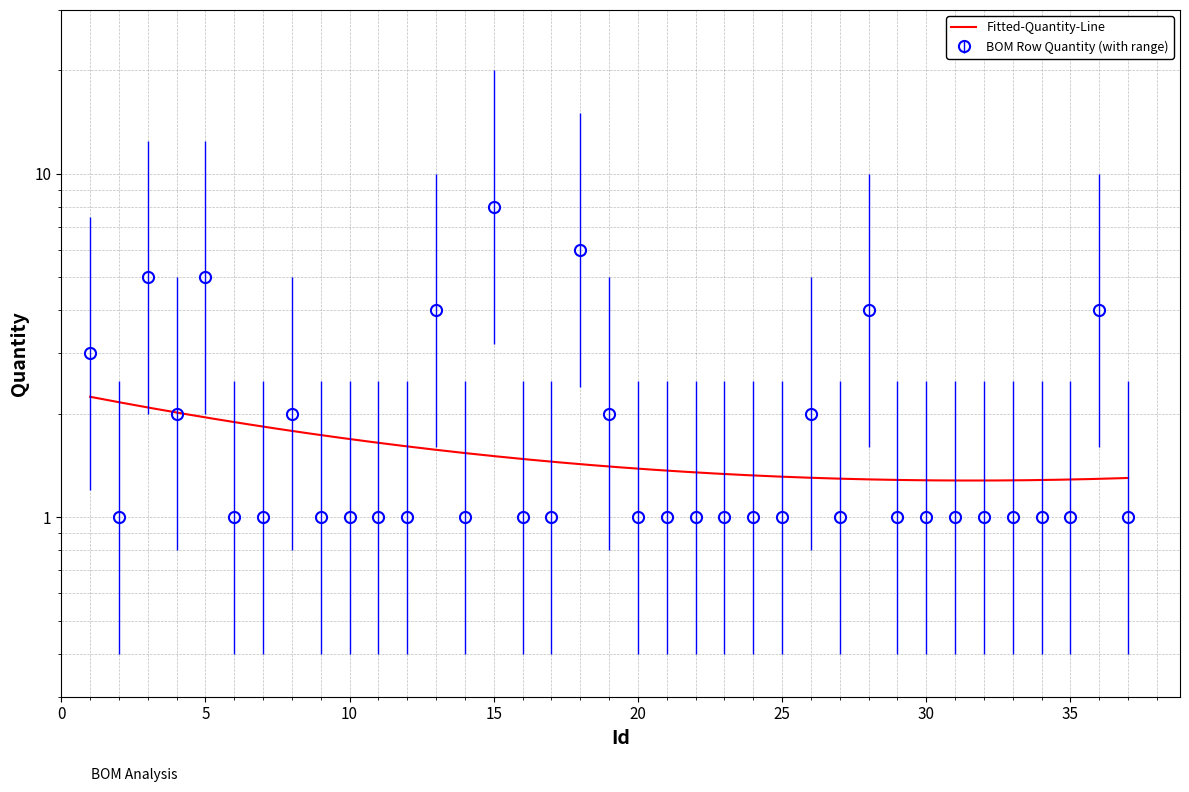

What is the ratio of the value at 1 to the value at 15?

0.4